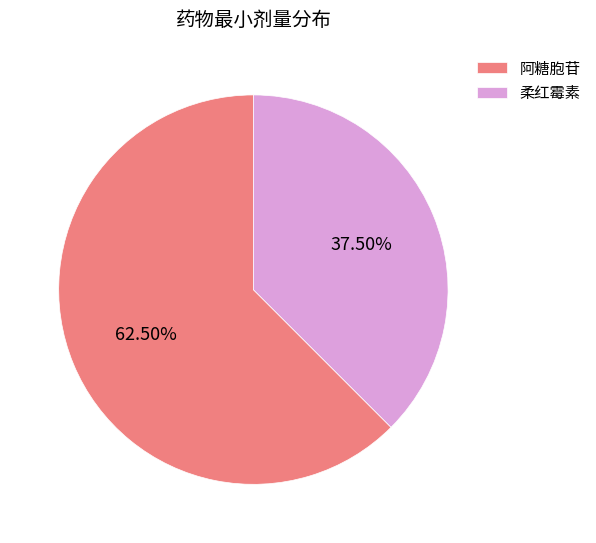

To the nearest percent, what is the difference between the largest and smallest slice percentages?

25%